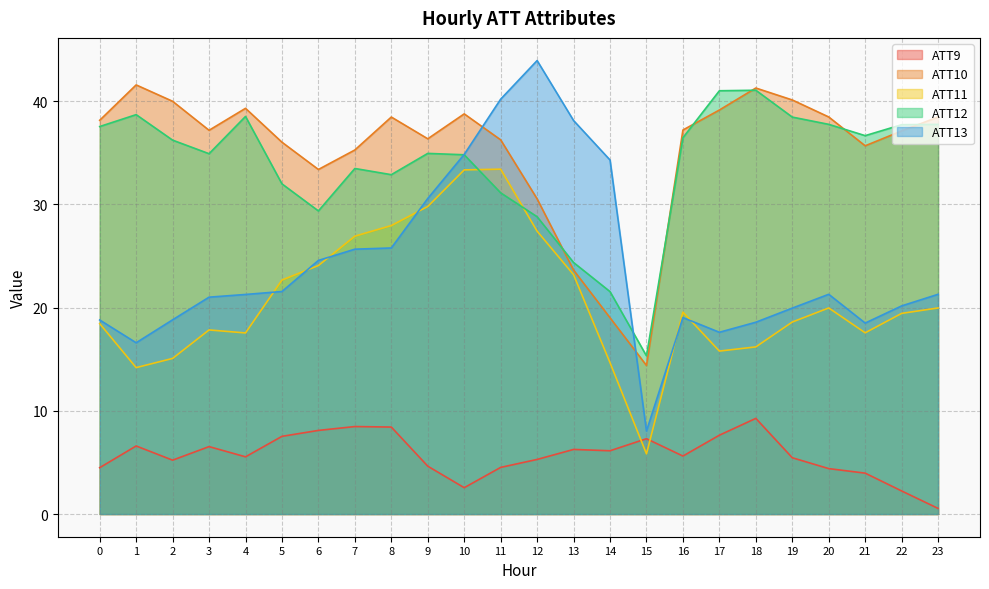

Reading right to left, list all the values displayed in this chart.

ATT9: 0.5	2.2	4.0	4.4	5.5	9.3	7.6	5.6	7.3	6.1	6.3	5.3	4.5	2.6	4.6	8.4	8.5	8.1	7.5	5.5	6.5	5.2	6.6	4.5
ATT10: 38.5	37.1	35.7	38.5	40.1	41.3	39.2	37.2	14.4	19.0	23.6	30.5	36.3	38.8	36.4	38.5	35.3	33.4	36.0	39.3	37.2	40.0	41.6	38.2
ATT11: 20.0	19.4	17.6	20.0	18.6	16.2	15.8	19.6	5.8	14.7	23.2	27.4	33.4	33.4	29.8	28.0	26.9	24.1	22.7	17.6	17.8	15.1	14.2	18.5
ATT12: 37.8	37.7	36.7	37.8	38.5	41.1	41.0	36.5	15.3	21.6	24.4	28.8	31.1	34.8	34.9	32.9	33.5	29.4	32.0	38.5	34.9	36.2	38.7	37.6
ATT13: 21.3	20.2	18.5	21.3	20.0	18.6	17.6	19.0	8.0	34.3	38.1	43.9	40.2	34.9	30.6	25.8	25.7	24.6	21.6	21.3	21.0	18.8	16.6	18.8